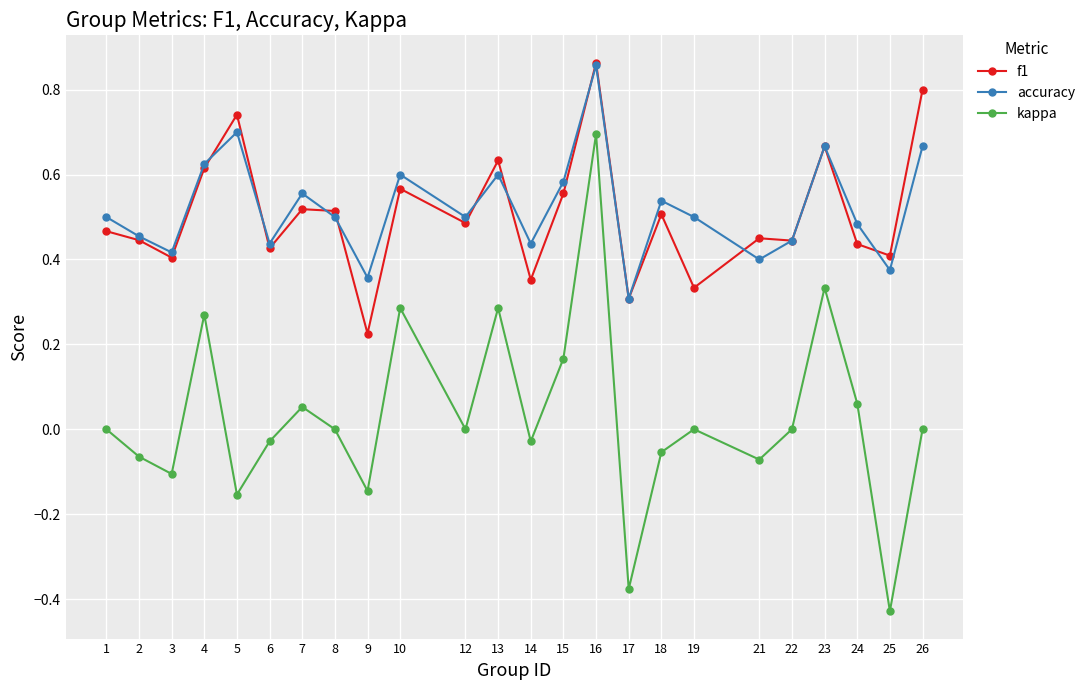

Between 14 and 19, which series saw the biggest shift?

accuracy